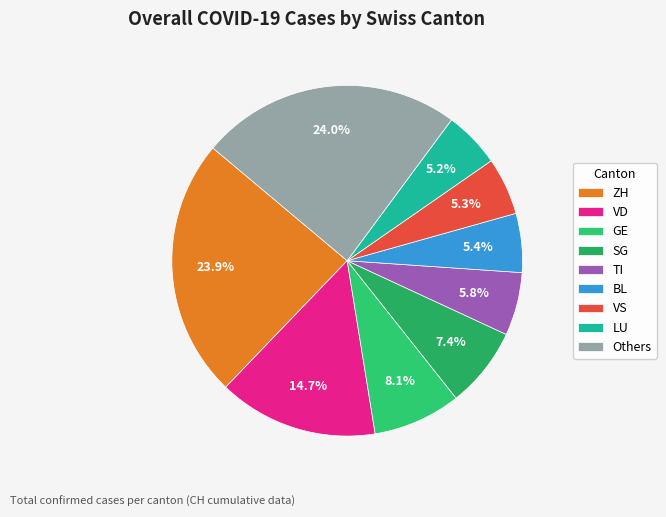

To the nearest percent, what portion does LU represent?

5%